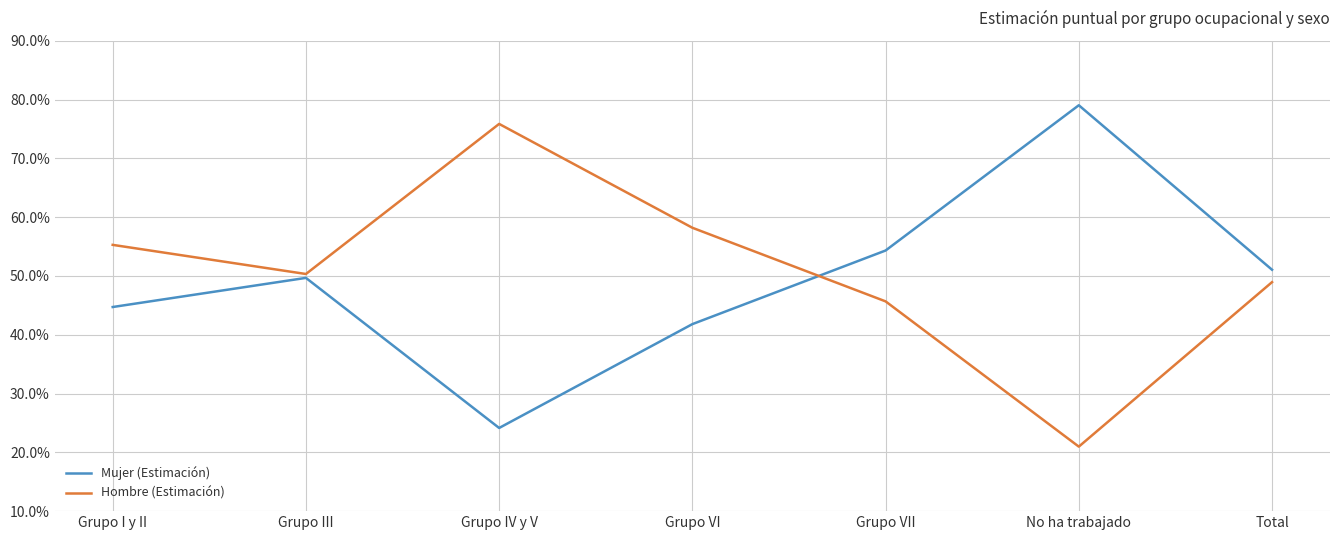

At which category is the sum across all series the highest?

Grupo I y II